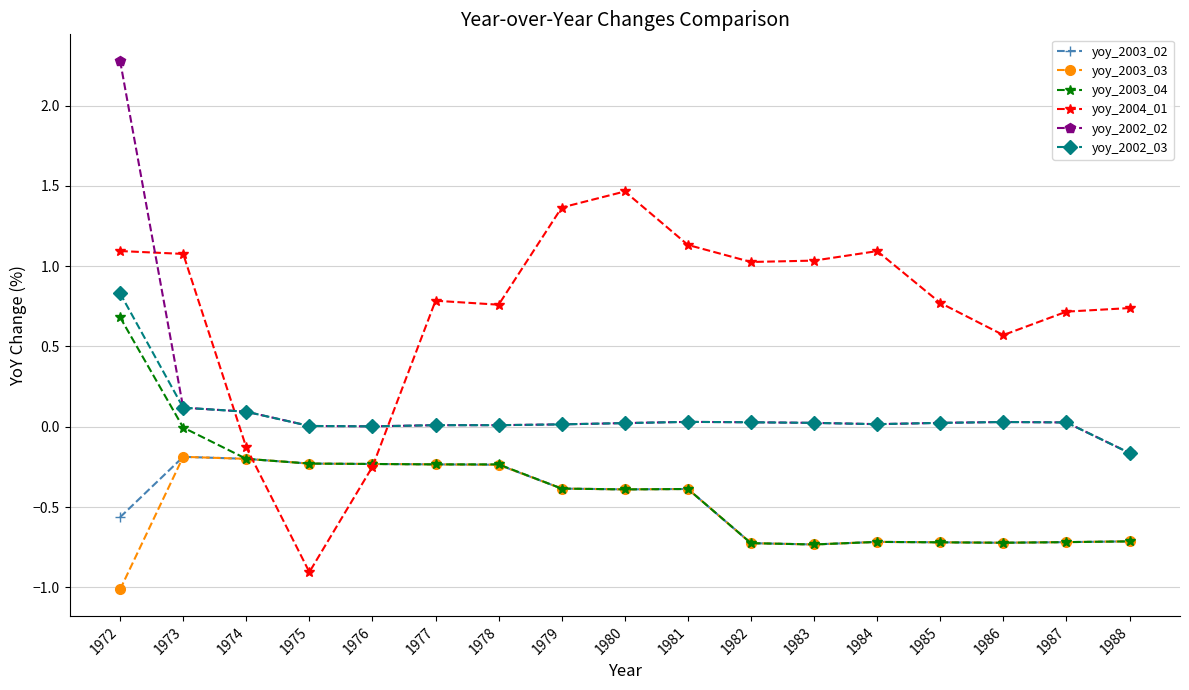

The yoy_2003_02 series shows -0.7 at 1988. True or false?

True